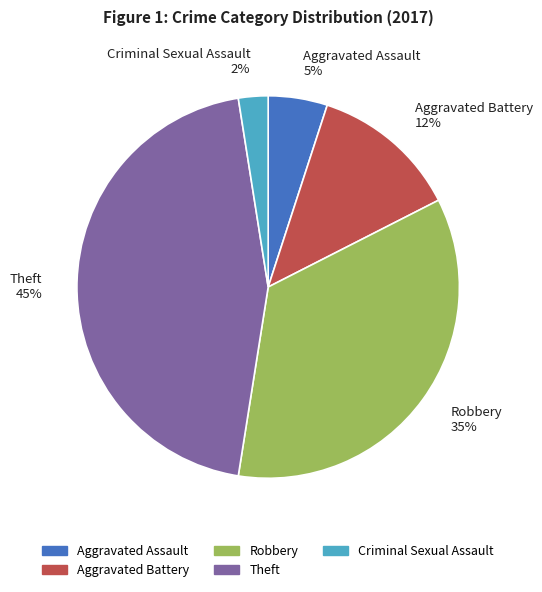

Which category has the biggest portion of the pie?

Theft